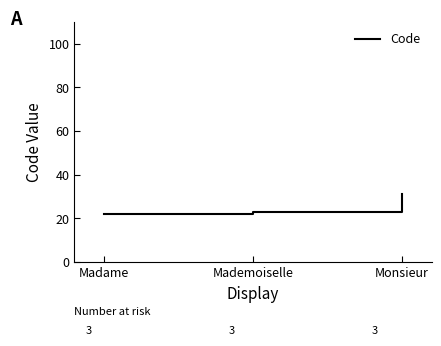

Reading right to left, list all the values displayed in this chart.

31	23	22